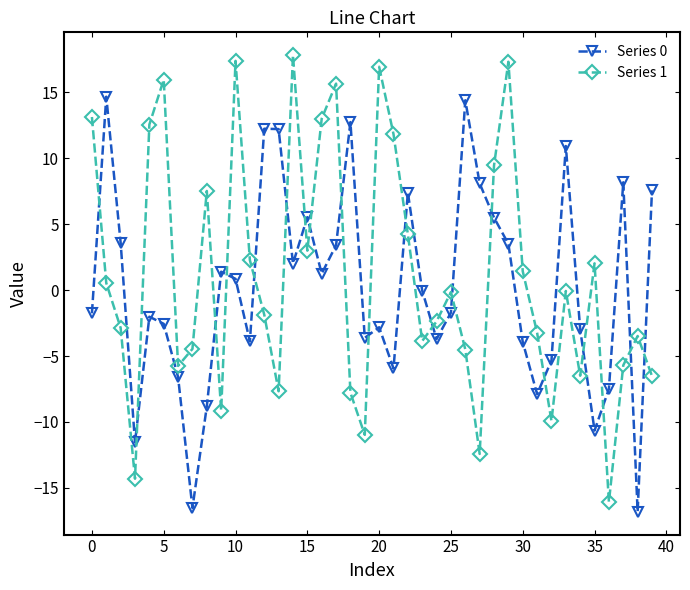

What is the highest value of the Series 0 series?

14.7